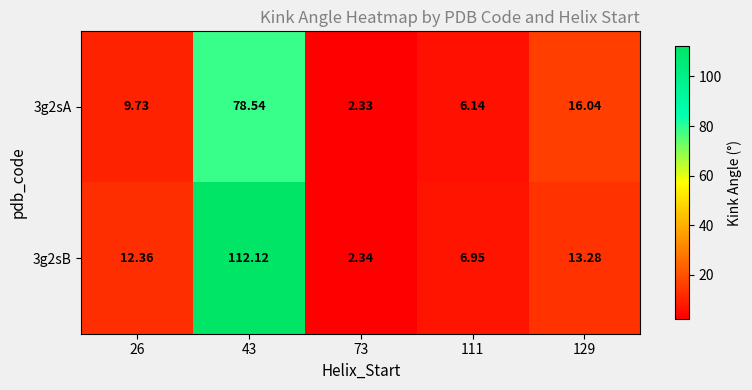

How many data points does each series have?

5